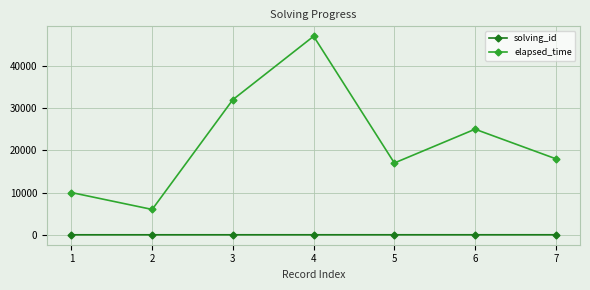

Which series has the widest spread of values?

elapsed_time